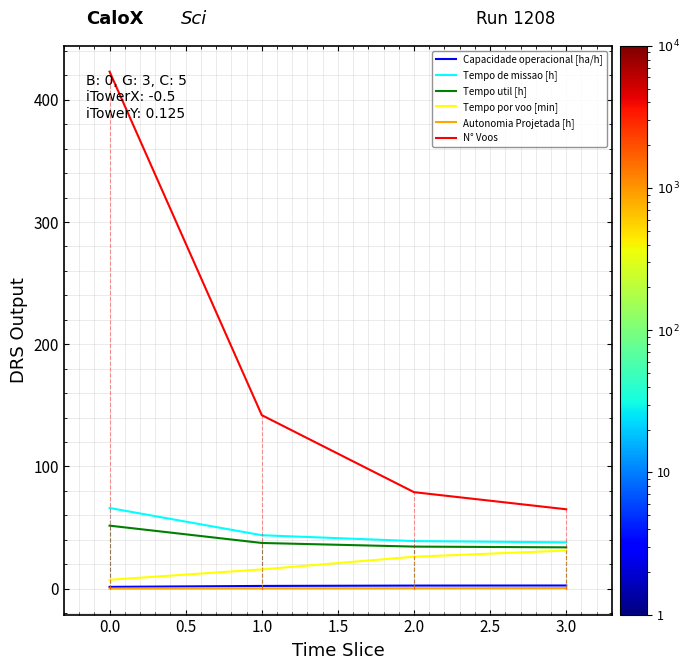

Which series has the largest total across all categories?

N° Voos